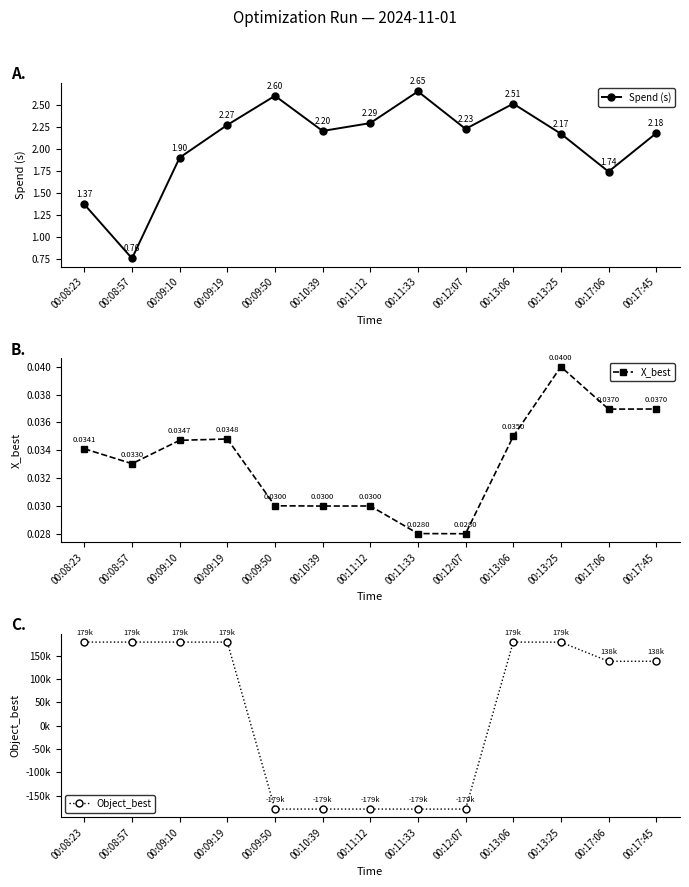

How many lines are shown in the chart?

3